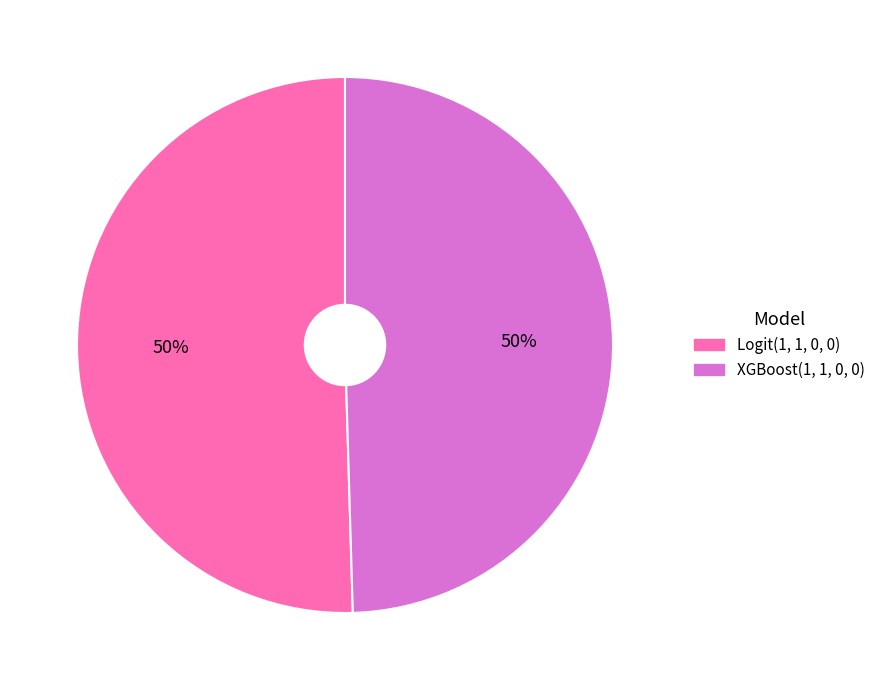

Is the sum of Logit(1, 1, 0, 0) and XGBoost(1, 1, 0, 0) greater than half?

Yes